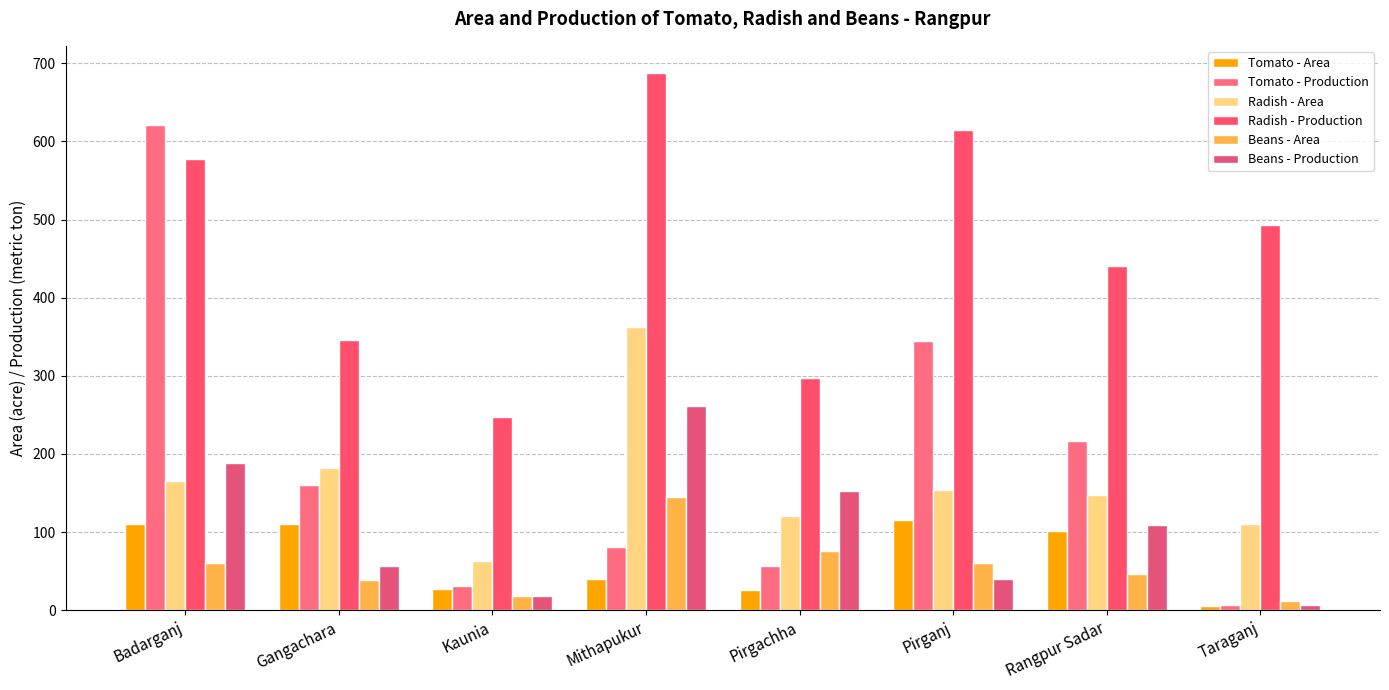

How many series are shown in this chart?

6